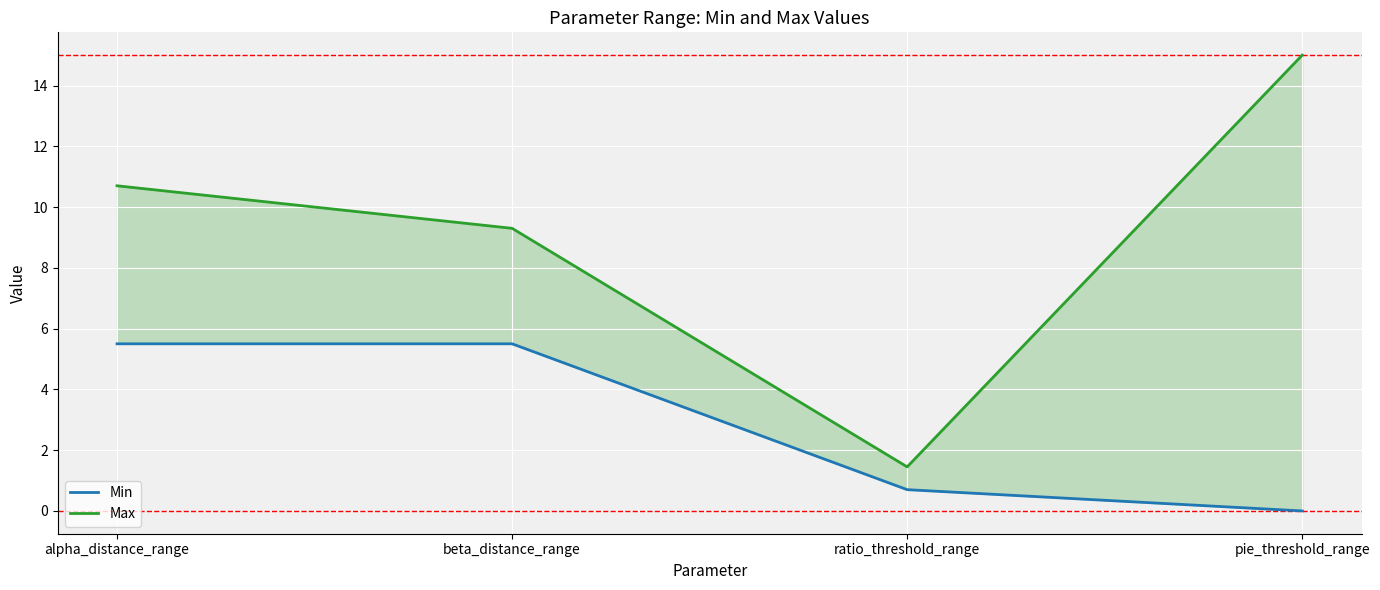

What is the average value of the Min series?

2.9